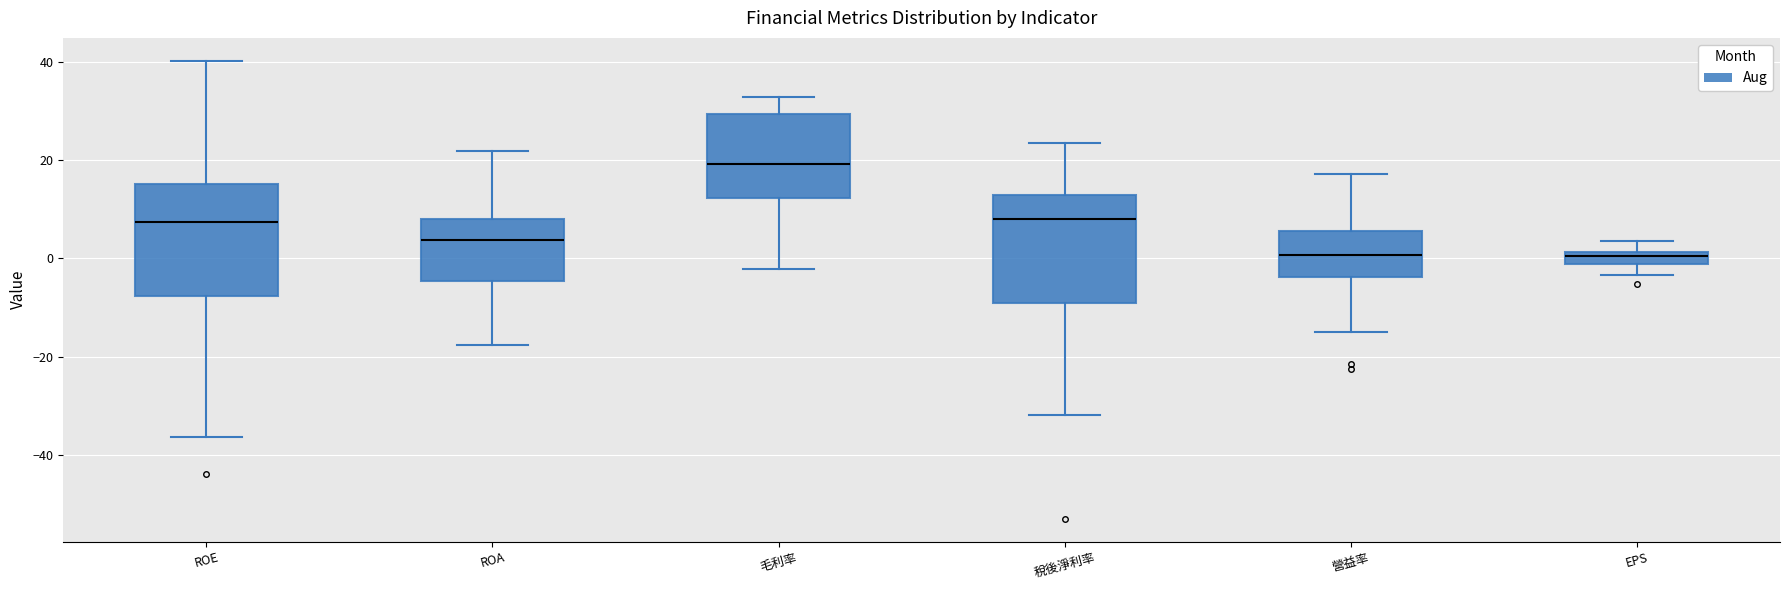

Where is the upper edge of the box for 營益率 on the y-axis? The values are not printed on the chart, so give them approximately, as read against the axis.

6